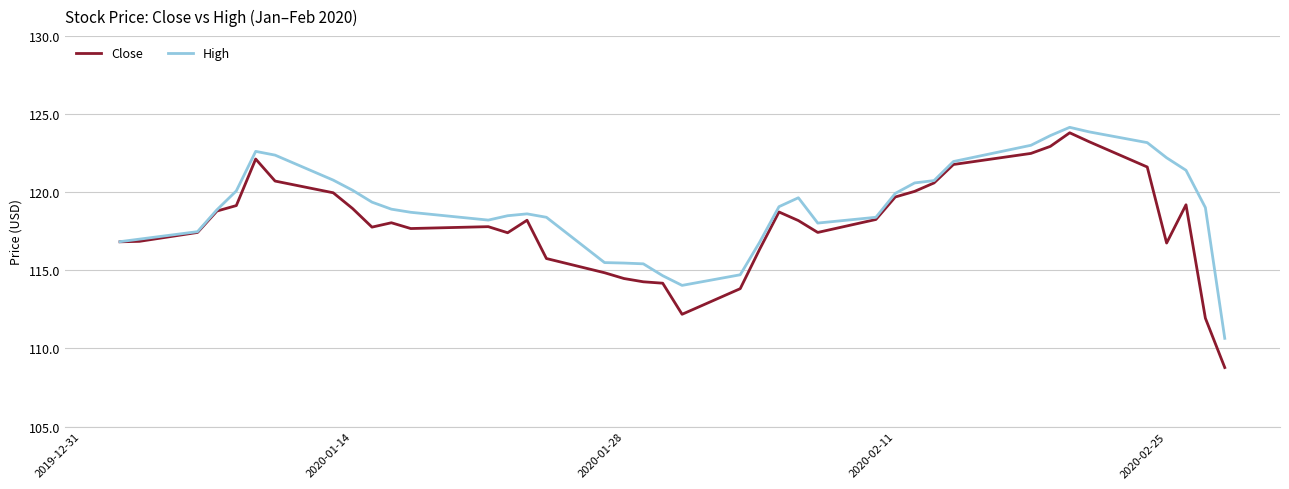

Rank the series by their average value, from lowest to highest.

Close, High